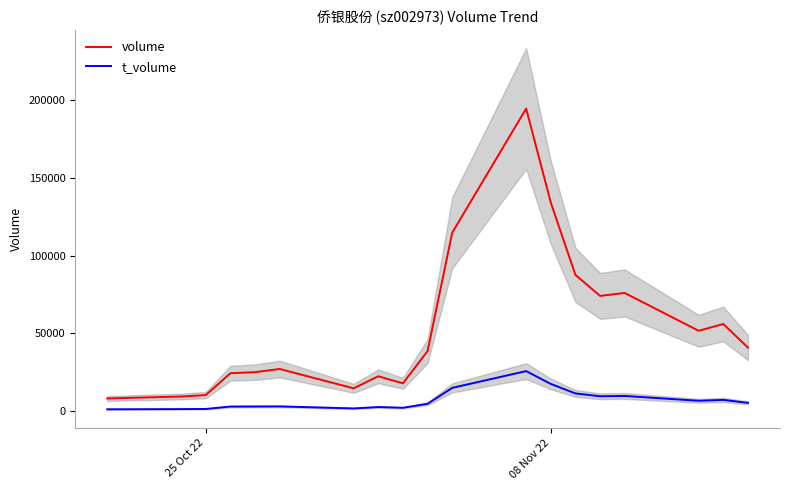

Reading left to right, what are all the values shown in this chart?

volume: 7915	9166	10093	24184	24870	26914	14445	22211	17672	38427	114773	194773	134136	87550	74012	75914	51529	55927	40703
t_volume: 923	1058	1147	2697	2743	2795	1490	2383	1916	4478	14747	25545	17290	11161	9325	9529	6429	6989	5085